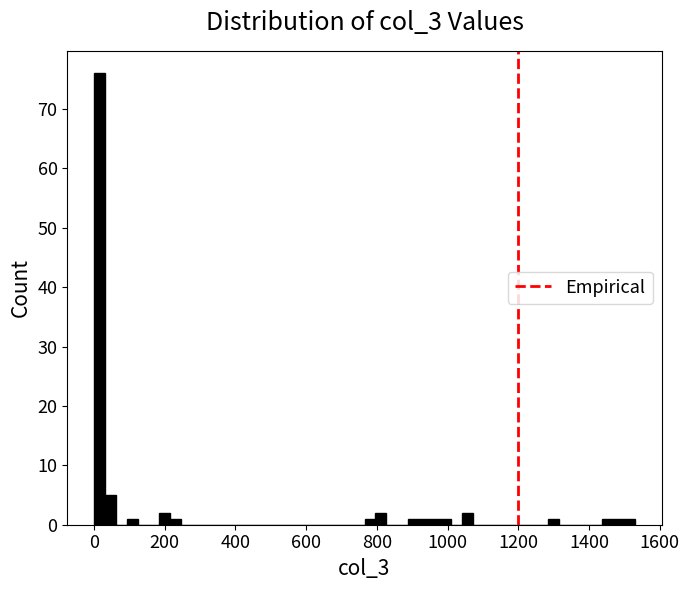

Around what value on the x-axis is the tallest bar? Give the approximate position of its centre, as read against the axis.

20